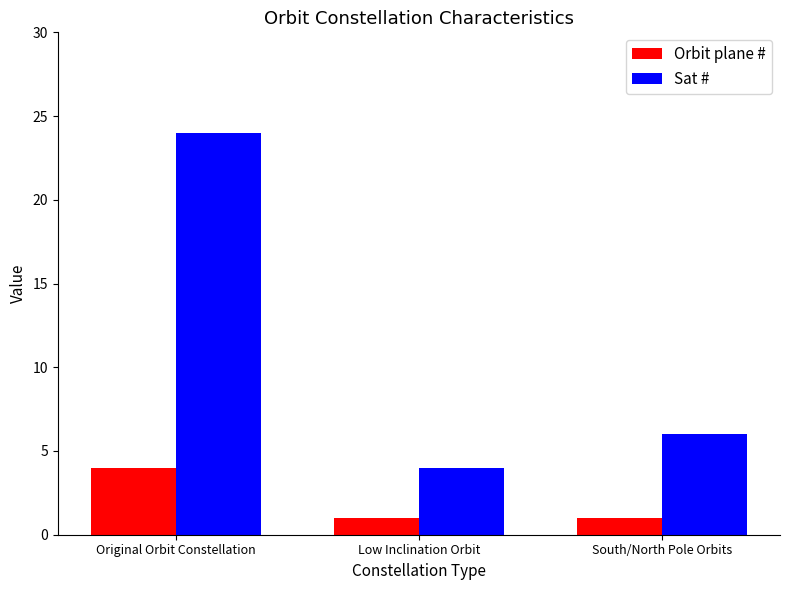

What is the label of the 2nd bar from the left?

Low Inclination Orbit